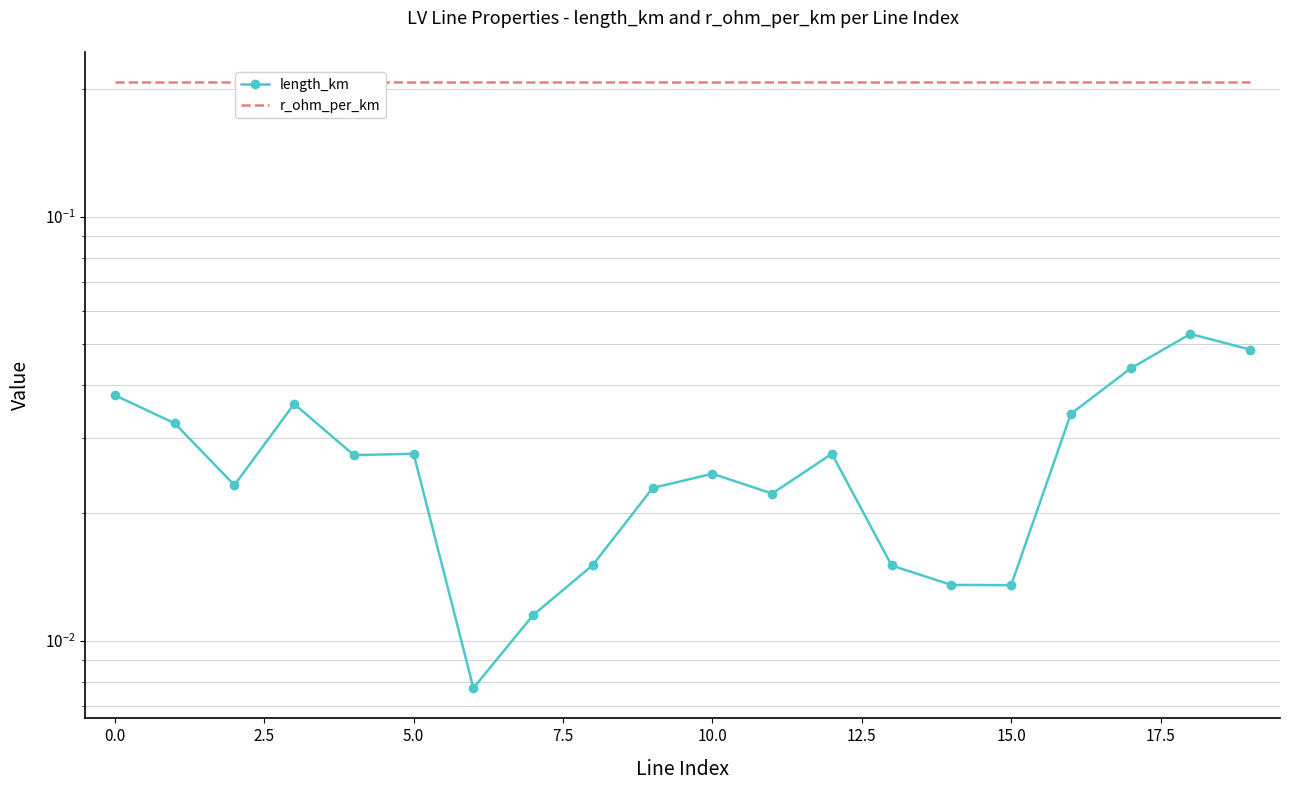

Is this an area chart (filled region under the line)?

No